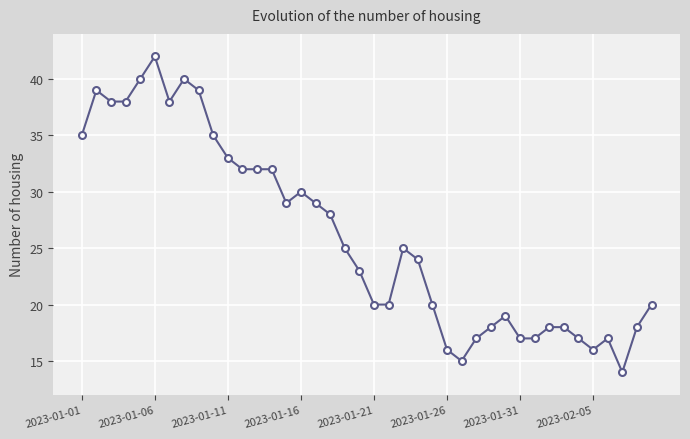

What is the difference between the maximum and minimum values?

28